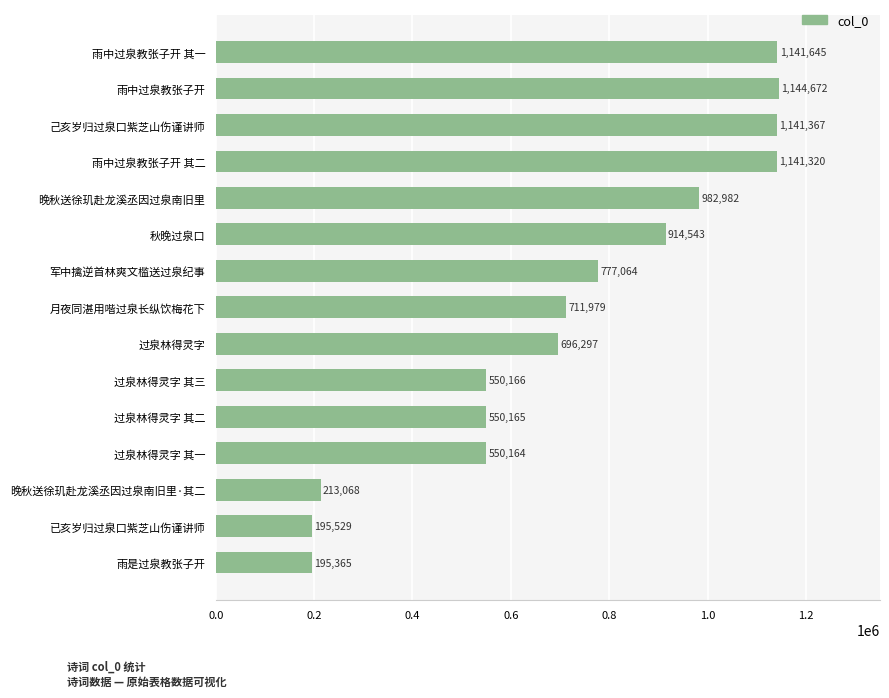

At which category does the chart reach its minimum across all series?

雨是过泉教张子开